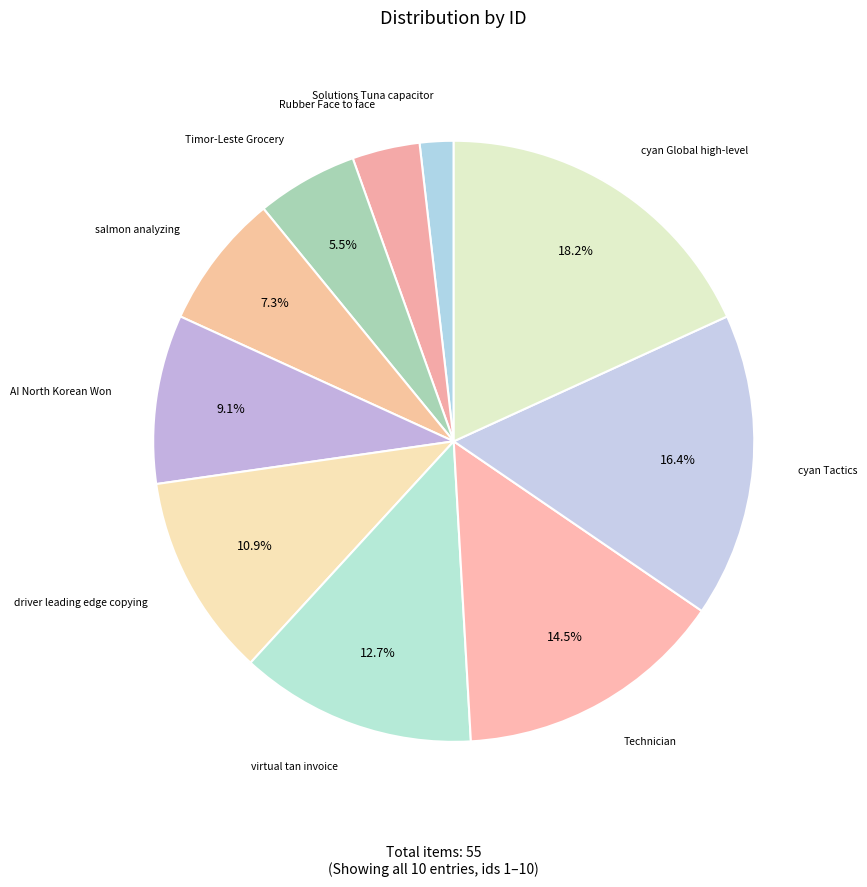

Is it true that cyan Tactics is 16% of the pie?

True